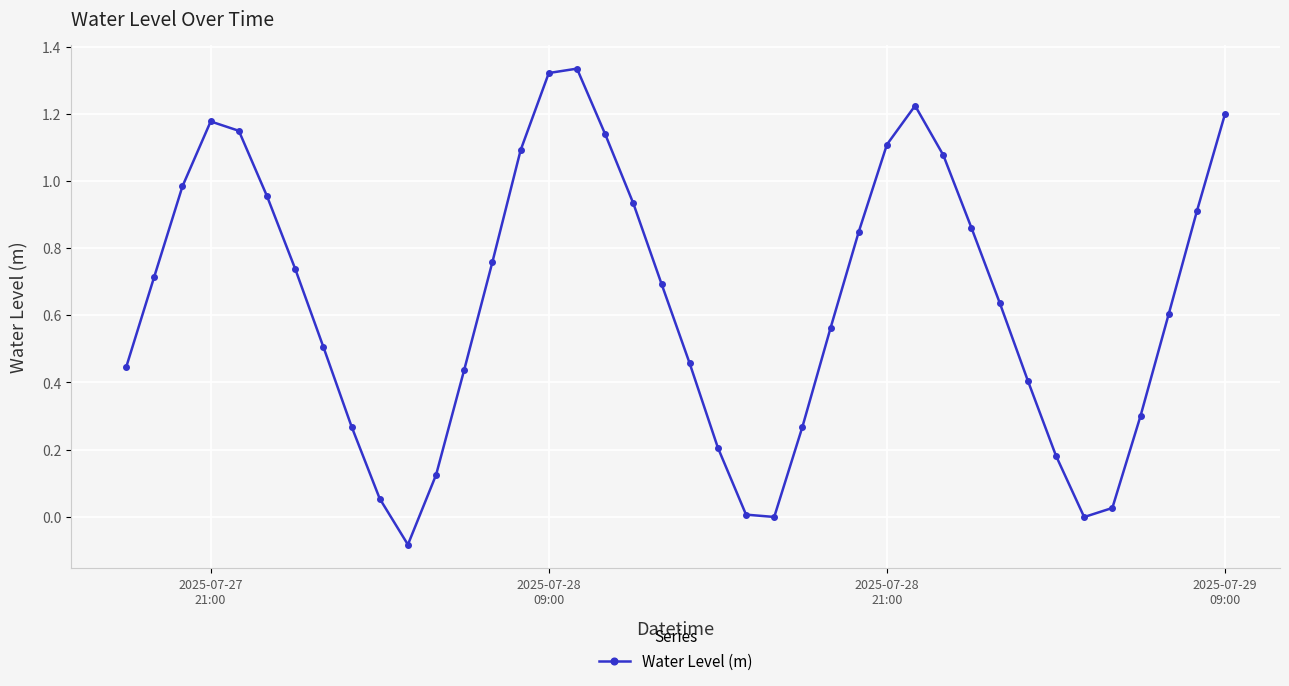

What is the difference between the maximum and minimum values?

1.4